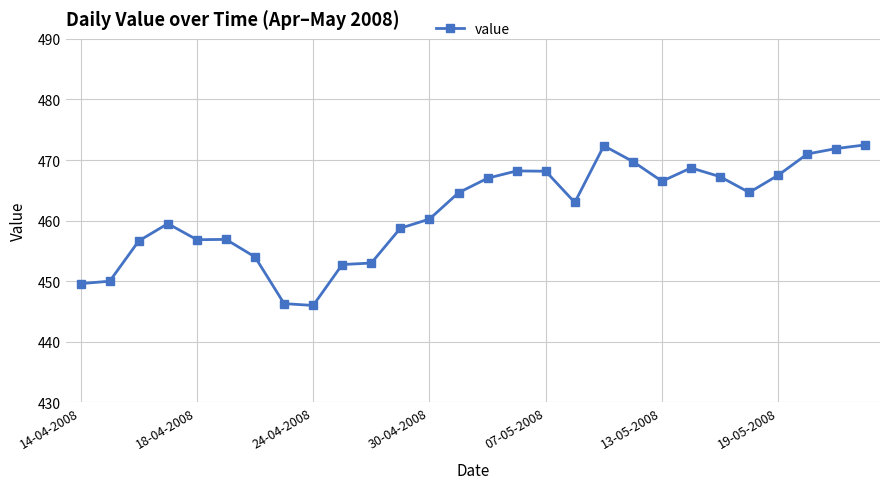

What is the minimum value shown in the chart?

446.0